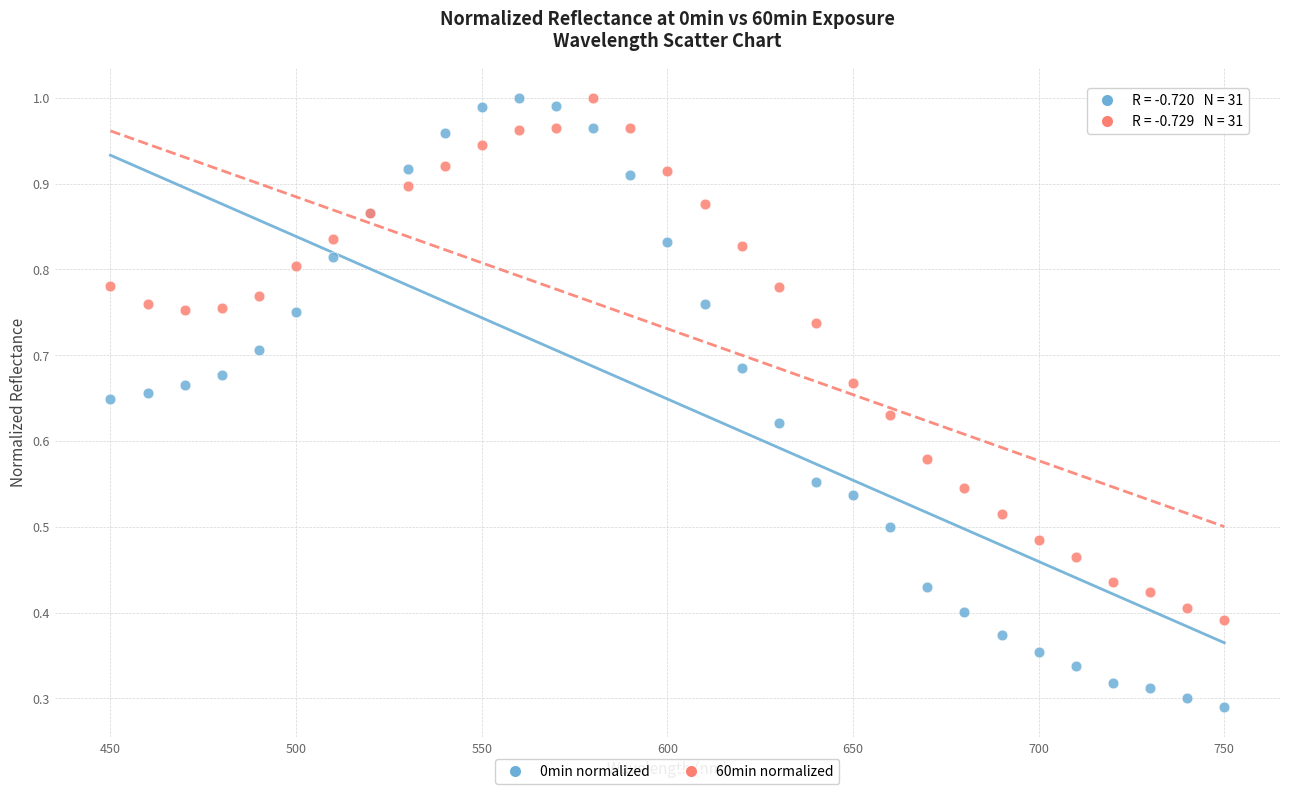

What is the X range (max minus min) for the scatter plot?

300.0